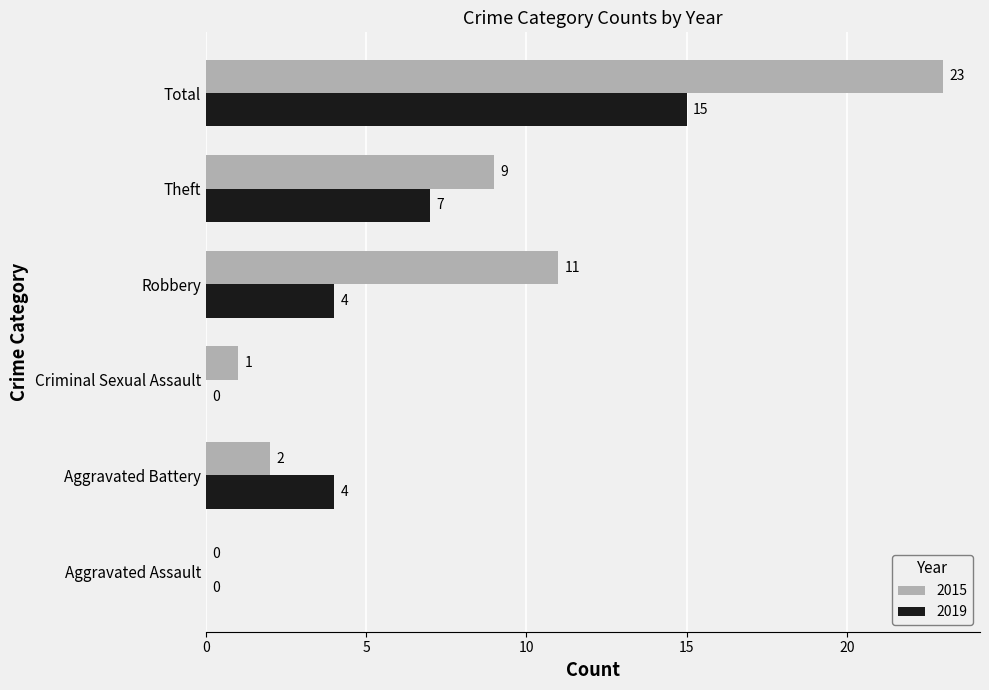

Which series changed the most between Aggravated Assault and Robbery?

2015